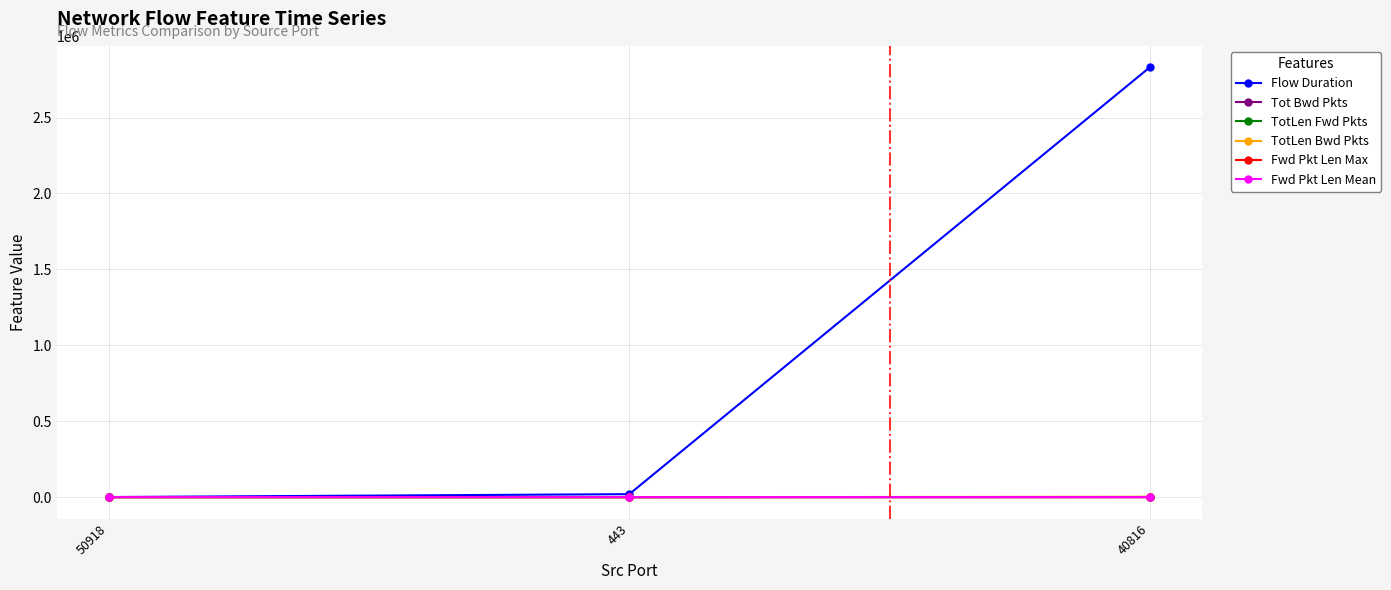

At which category is the sum across all series the highest?

40816